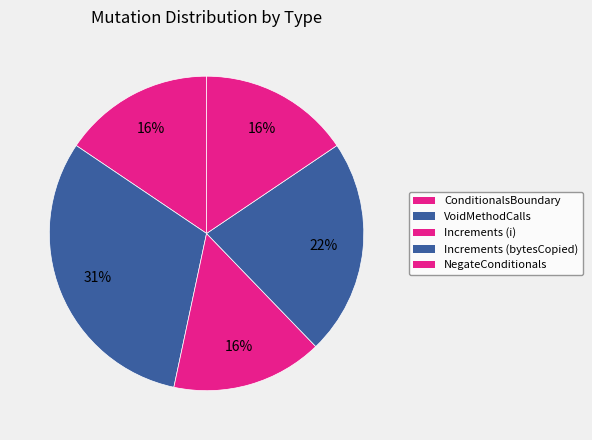

Count the number of slices in the pie.

5